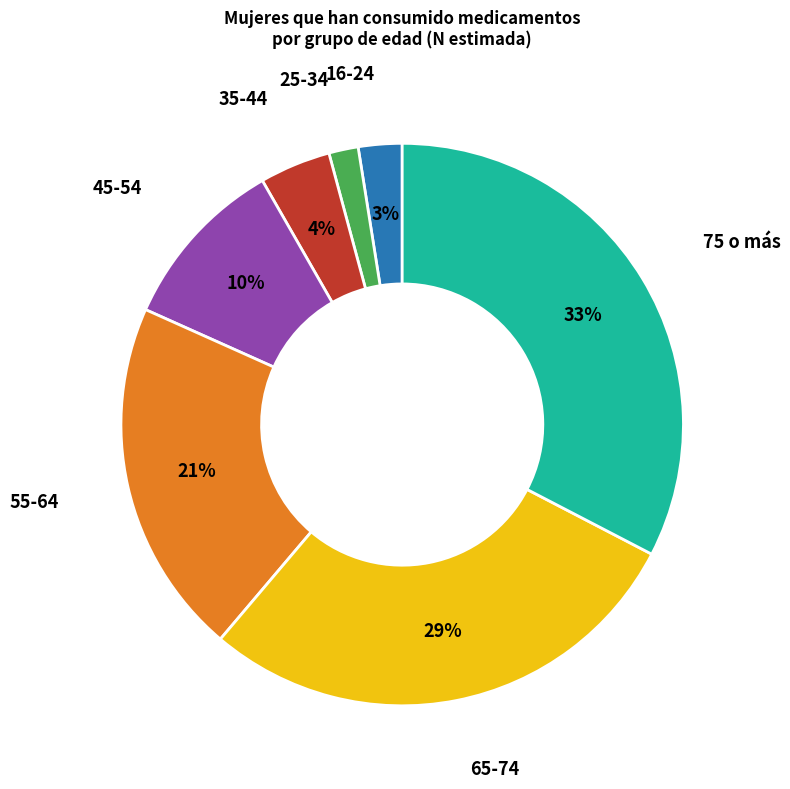

Is there any slice that represents more than half of the pie?

No